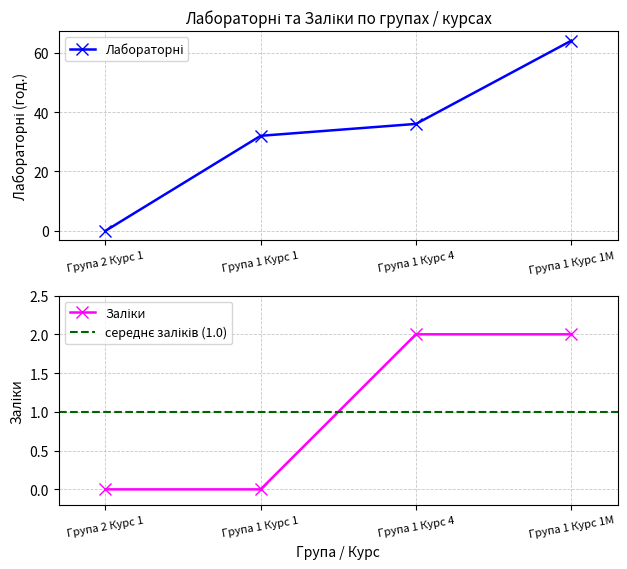

Reading left to right, transcribe all the data shown in this chart.

Лабораторні: 0	32	36	64
Заліки: 0	0	2	2